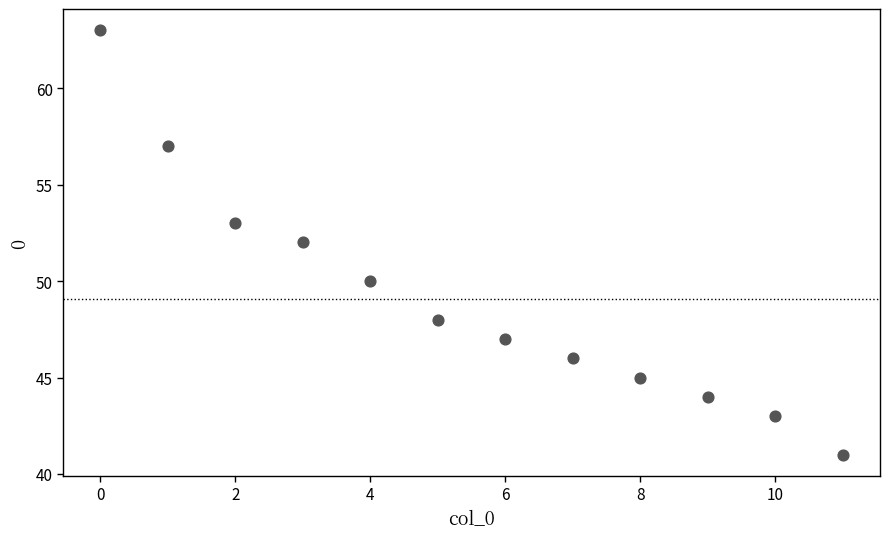

What is the average Y value?

49